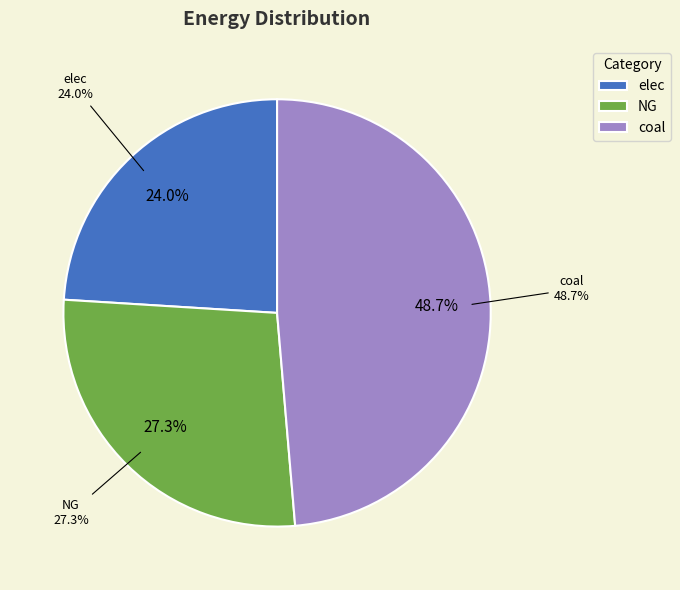

Is there a majority slice in this chart?

No